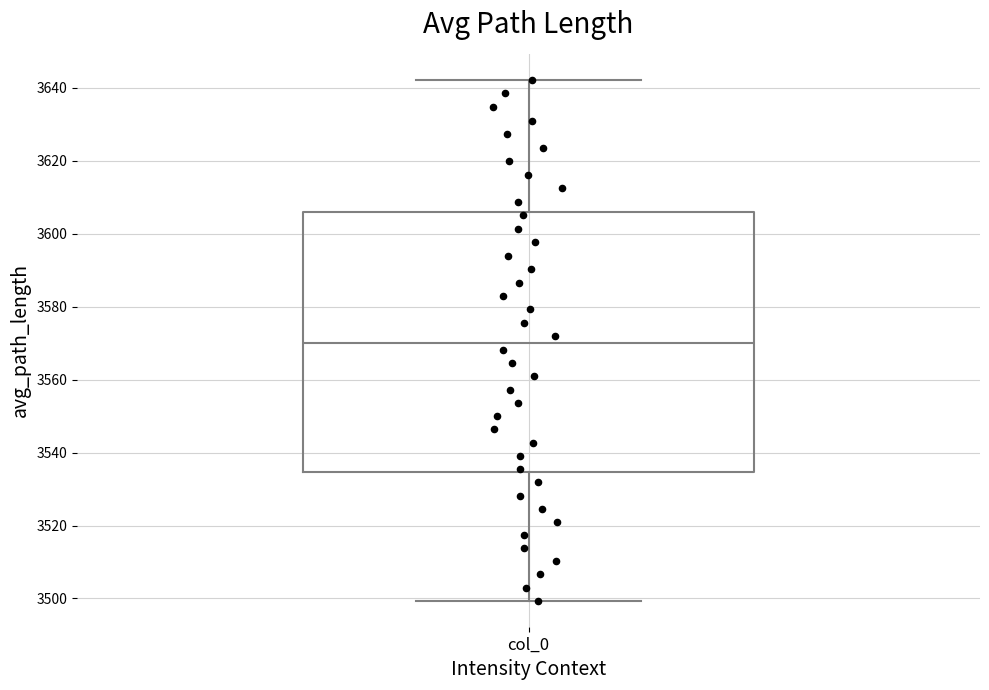

Where does the upper whisker of the box for col_0 end on the y-axis? The values are not printed on the chart, so give them approximately, as read against the axis.

3642